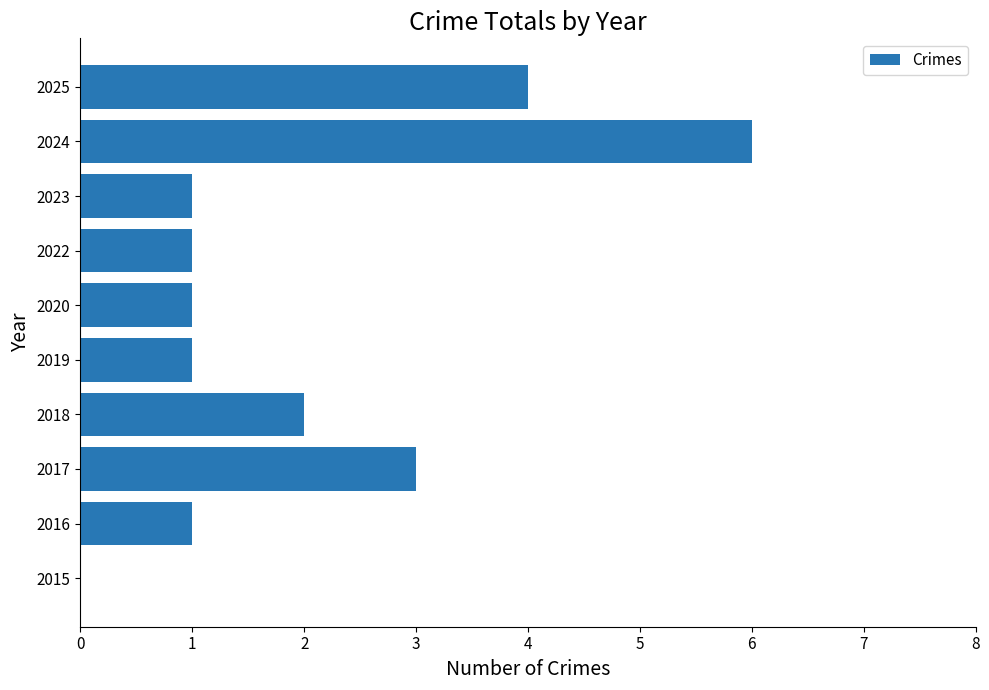

What is the ratio of the value at 2019 to the value at 2023?

1.0